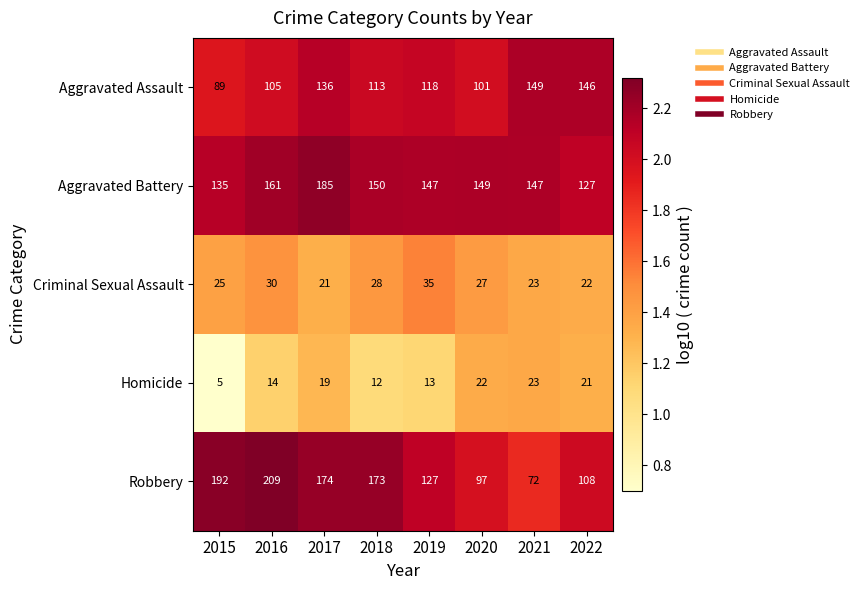

Is the value of Homicide at 2016 greater than the value of Criminal Sexual Assault at 2017?

No